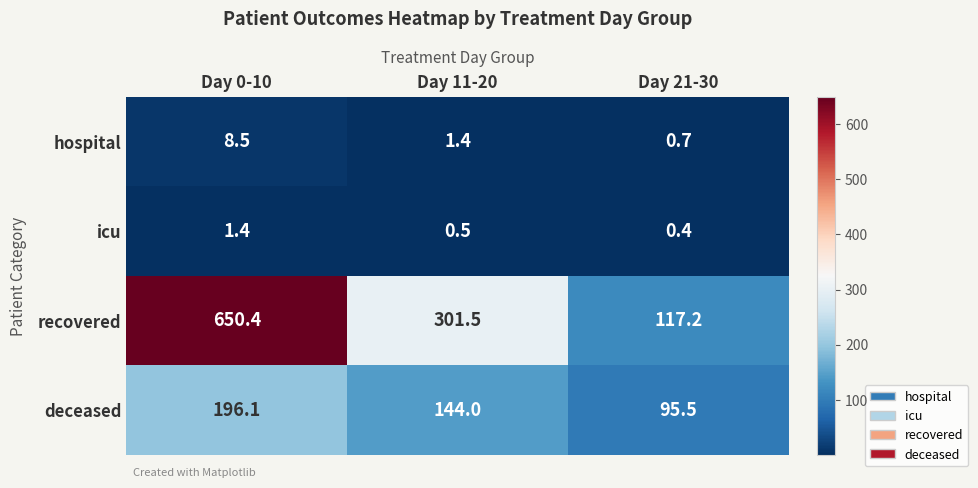

Reading left to right, list all the values displayed in this chart.

hospital: 8.5	1.4	0.7
icu: 1.4	0.5	0.4
recovered: 650.4	301.5	117.2
deceased: 196.1	144.0	95.5